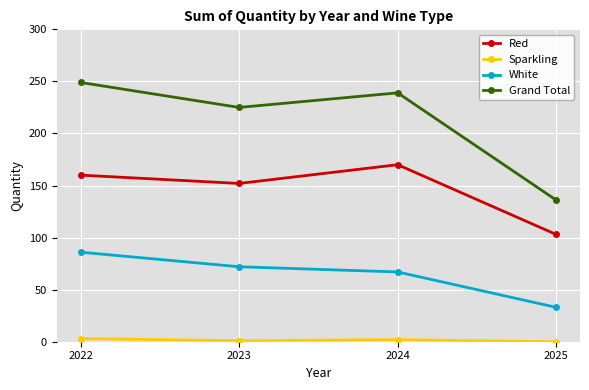

How many categories are shown in the chart?

4